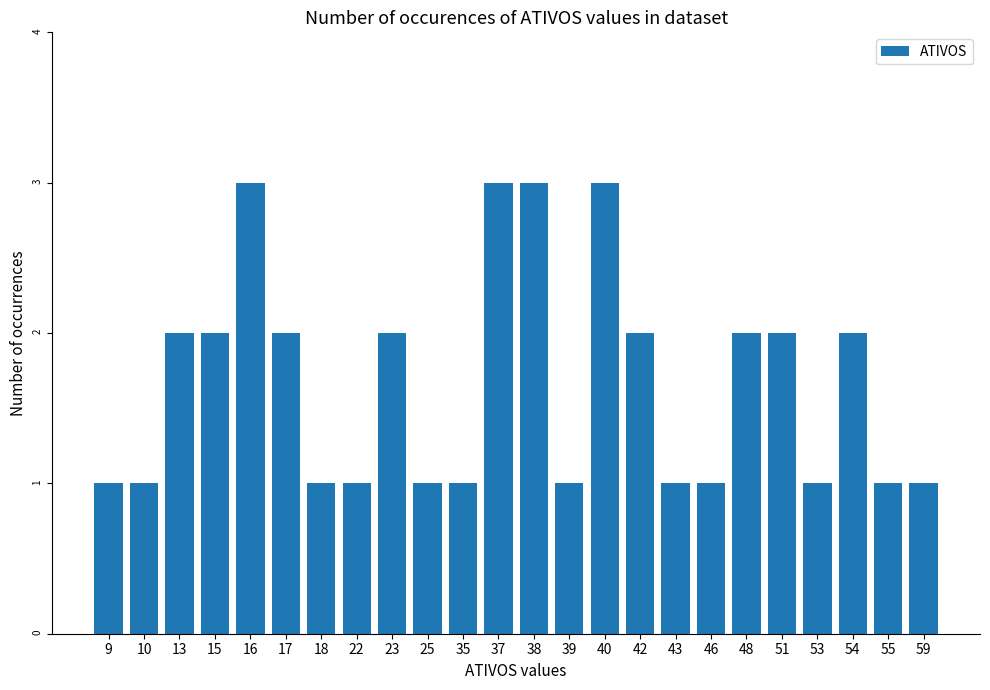

Count the number of data series in this chart.

1